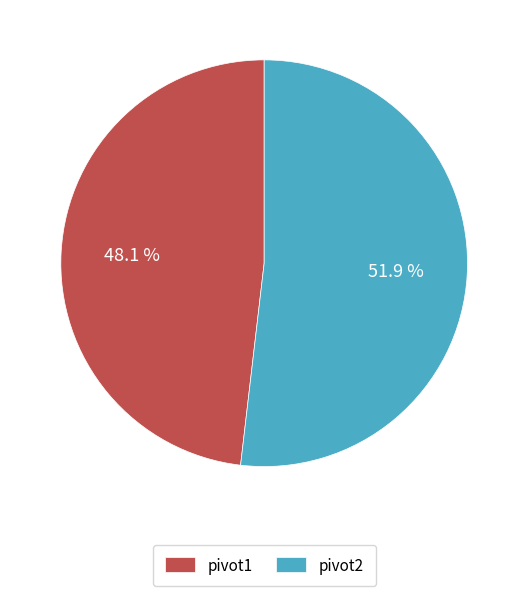

Is there a majority slice in this chart?

Yes